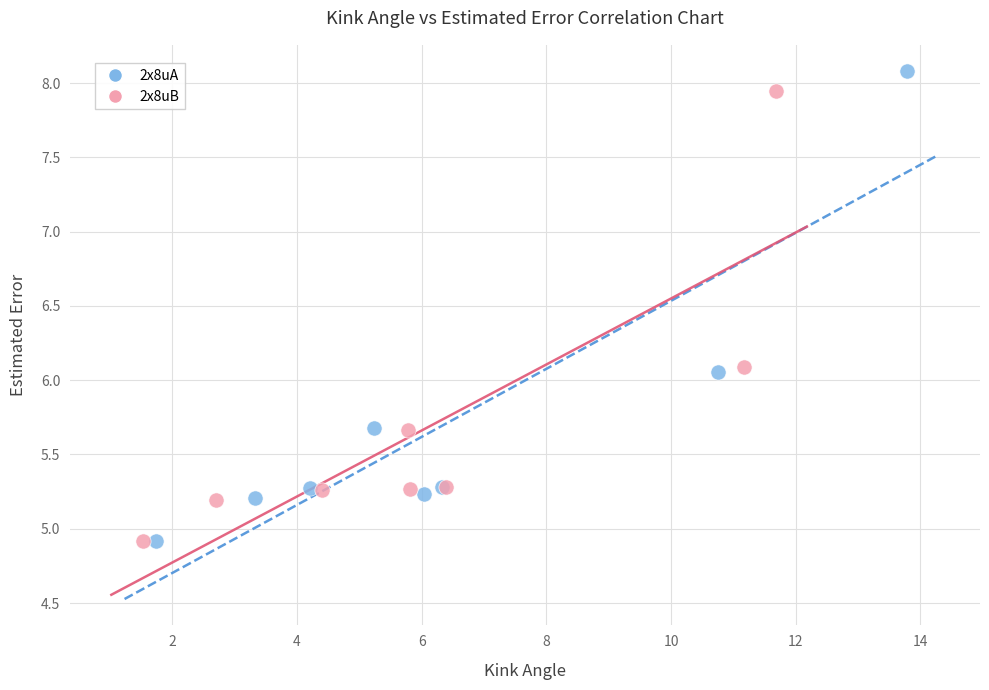

Which series has the largest Y range (max minus min)?

2x8uA